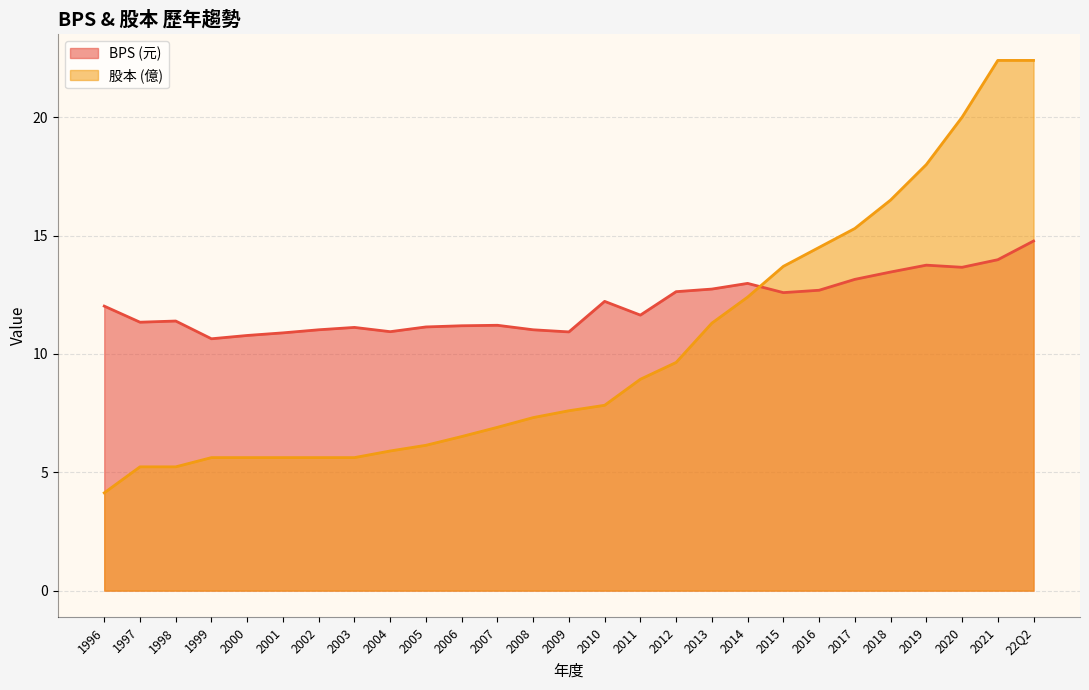

The chart shows a value of 5.7 at 2017. True or false?

False